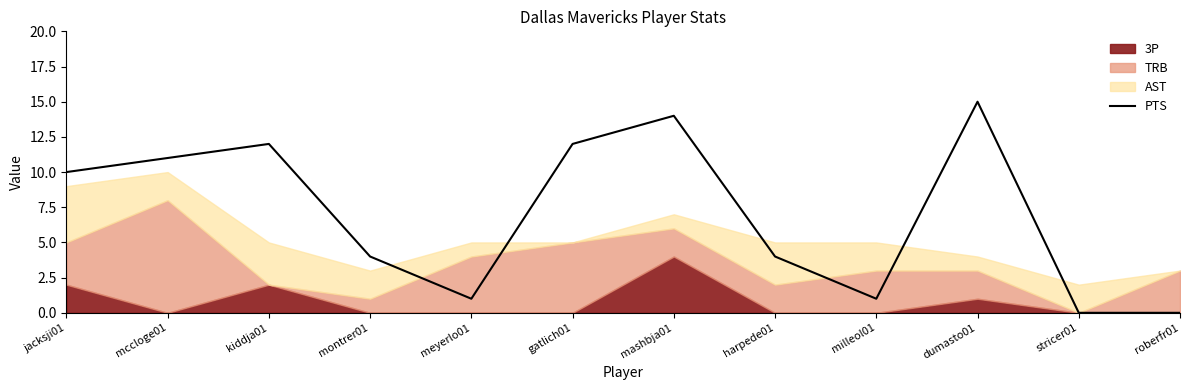

At which label does the data first exceed 10?

mccloge01